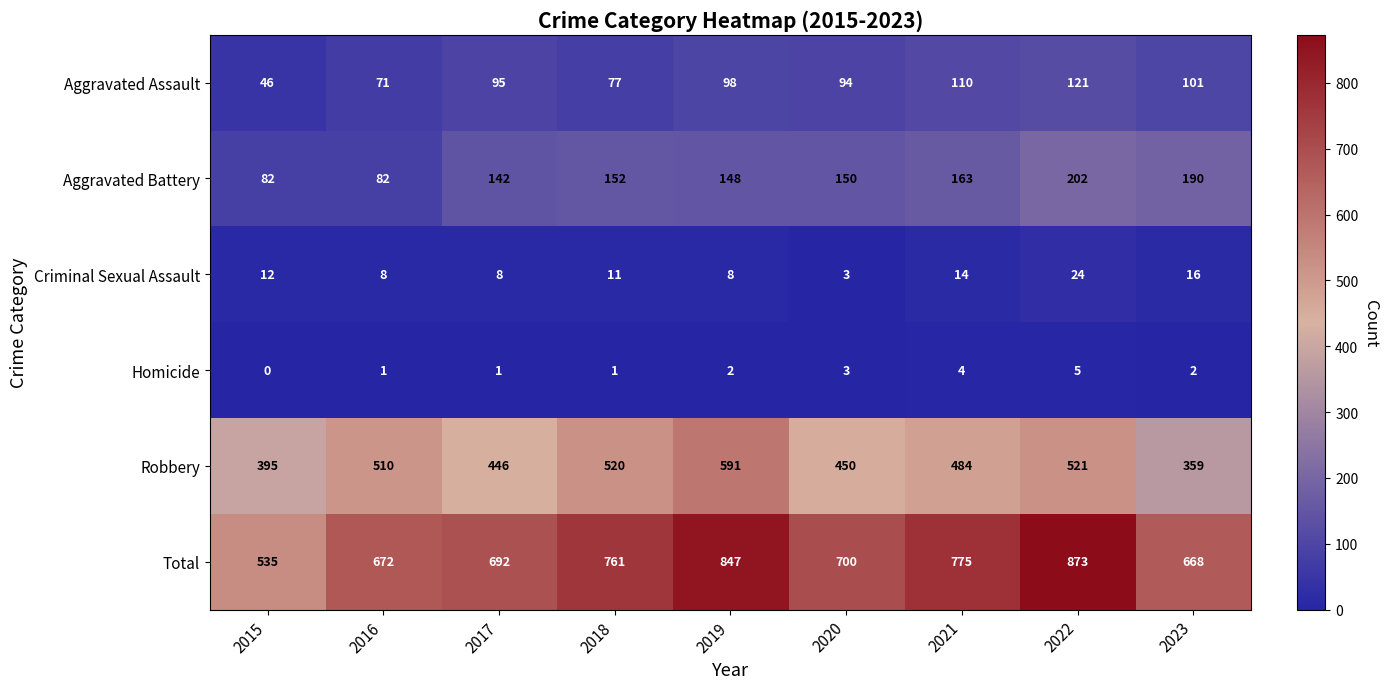

At which label is Criminal Sexual Assault closest to 13?

2015